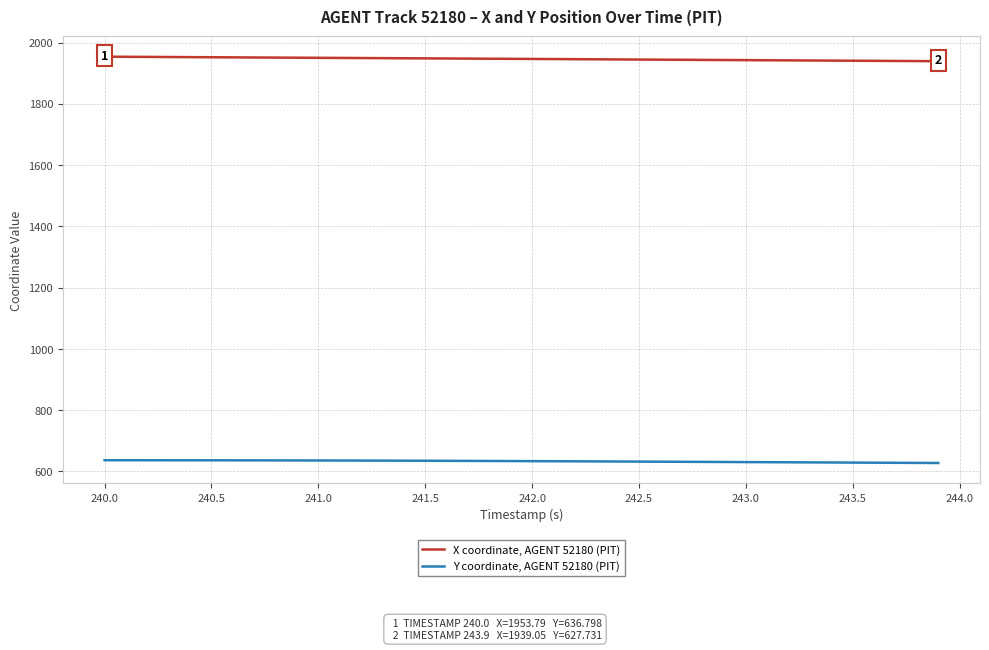

How many categories are shown in the chart?

40